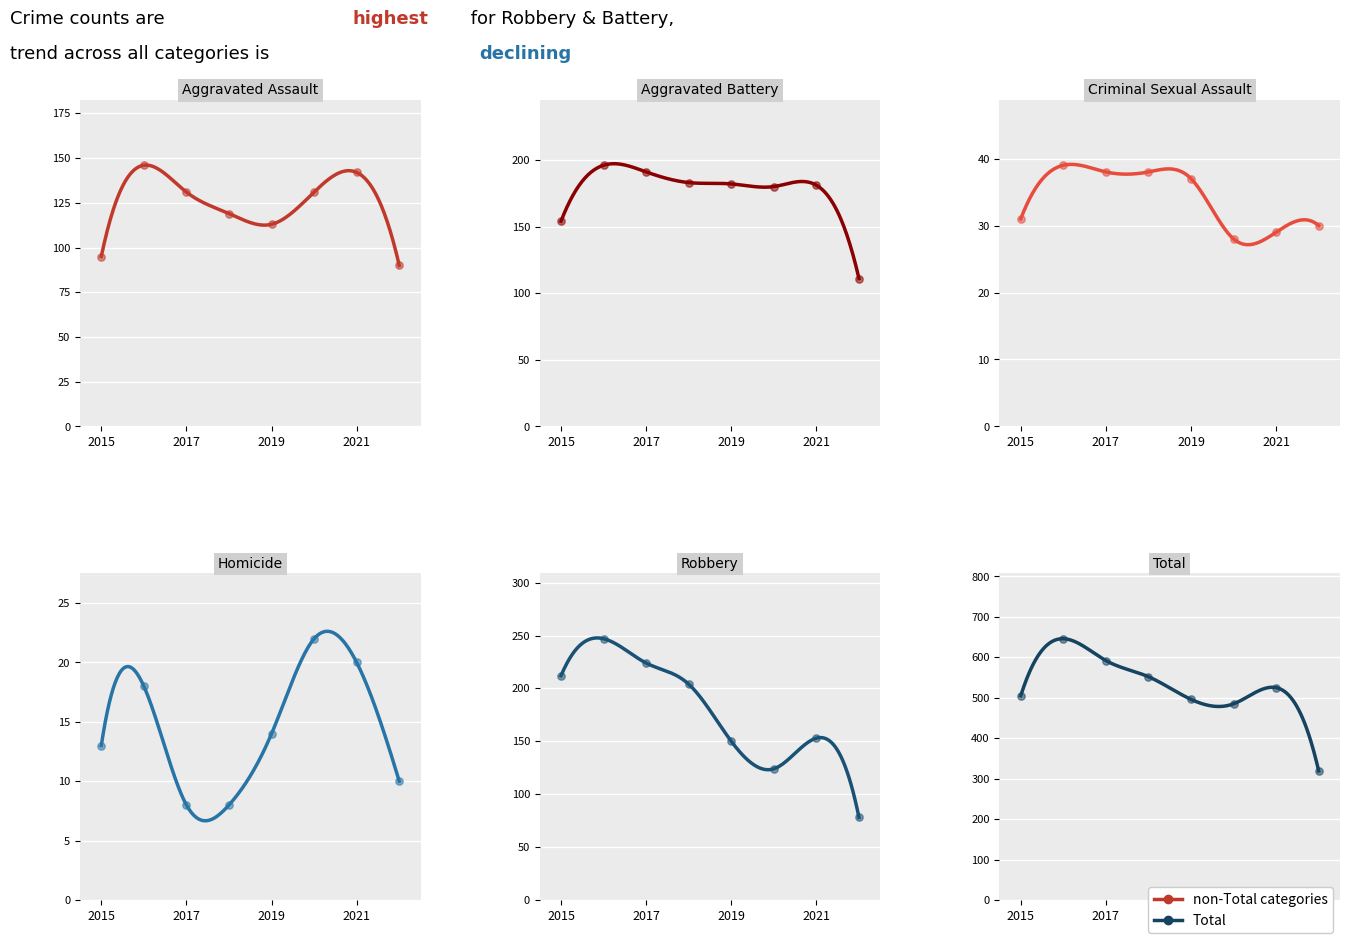

Which series reaches the minimum Y coordinate?

Homicide